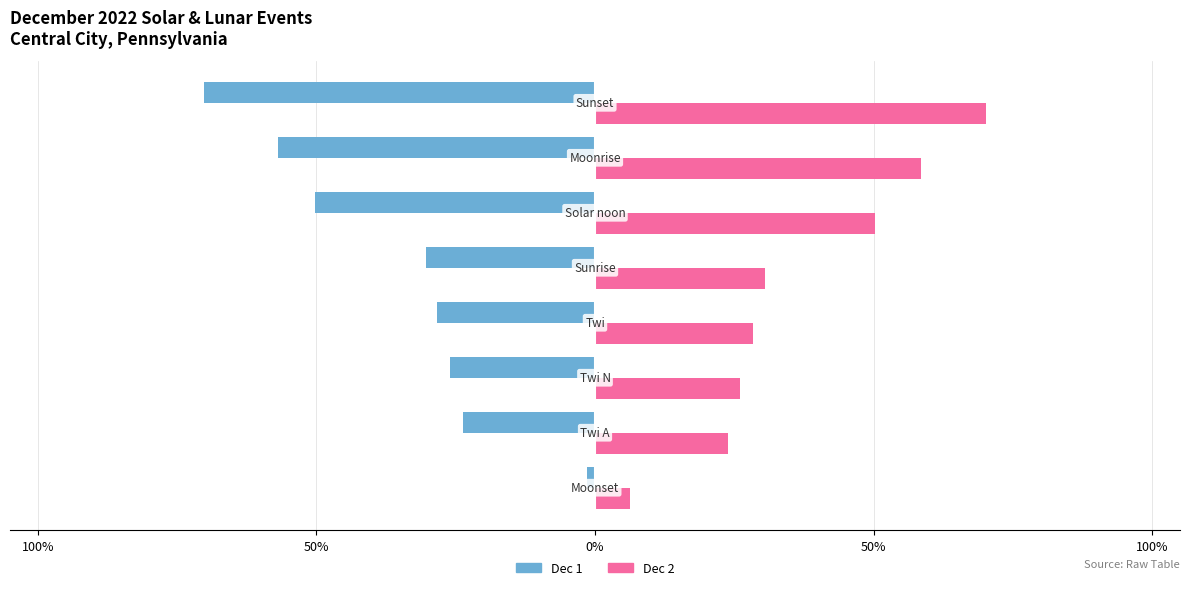

What are all the series names shown in the legend?

Dec 1, Dec 2